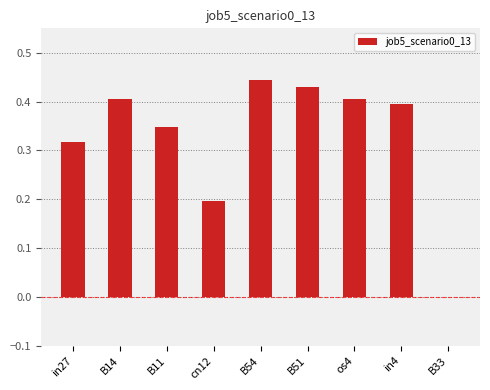

What is the sum of all values?

2.9